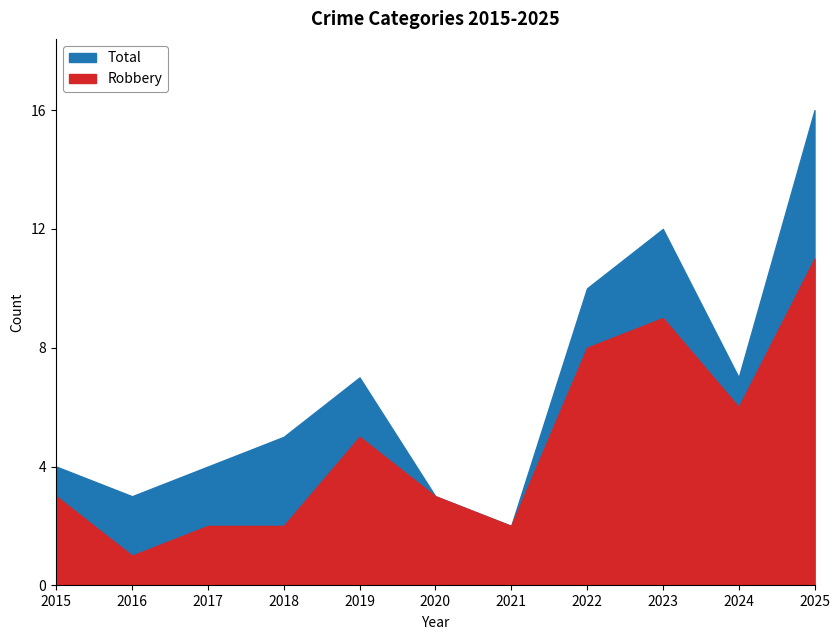

What is the value of the Robbery point at the 8th from the left?

8